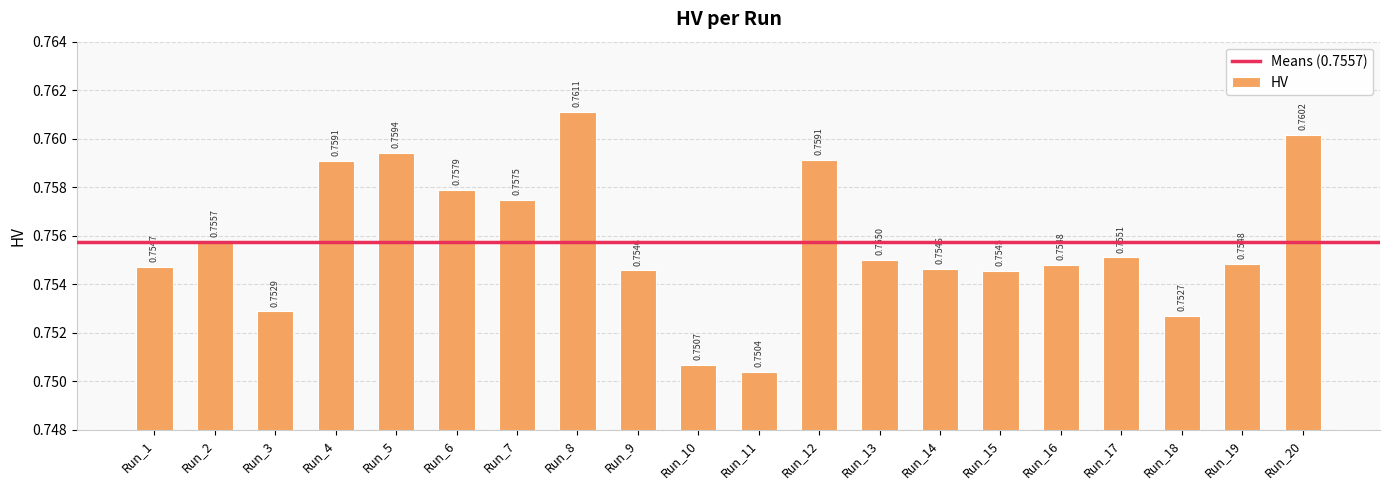

What is the sum of all values?

15.1